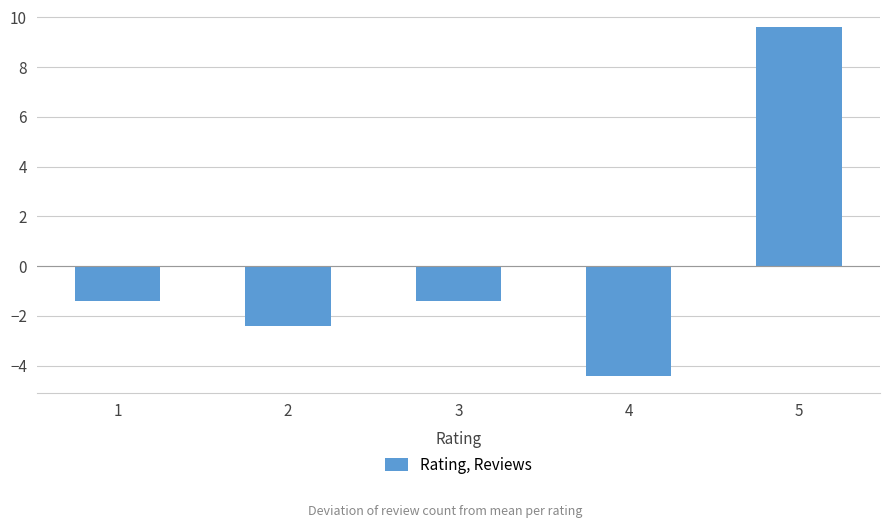

What is the value of the 5th bar from the left?

9.6